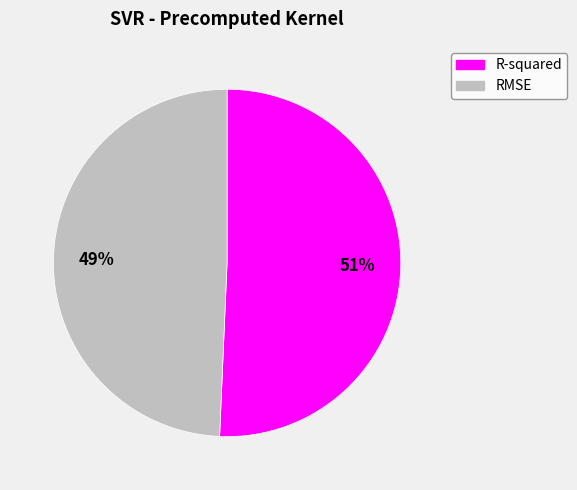

To the nearest percent, what percentage of the pie is RMSE?

49%